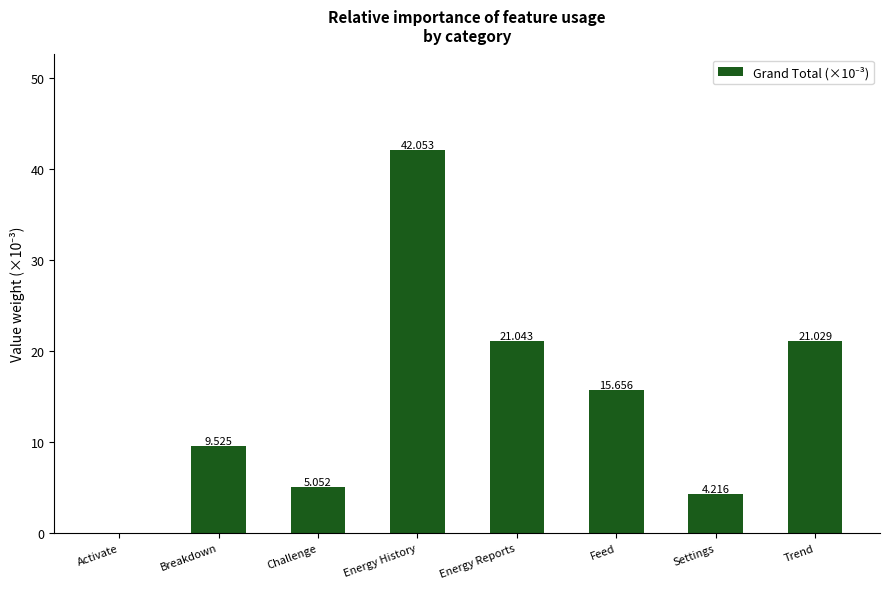

Count the number of values greater than 15.

4